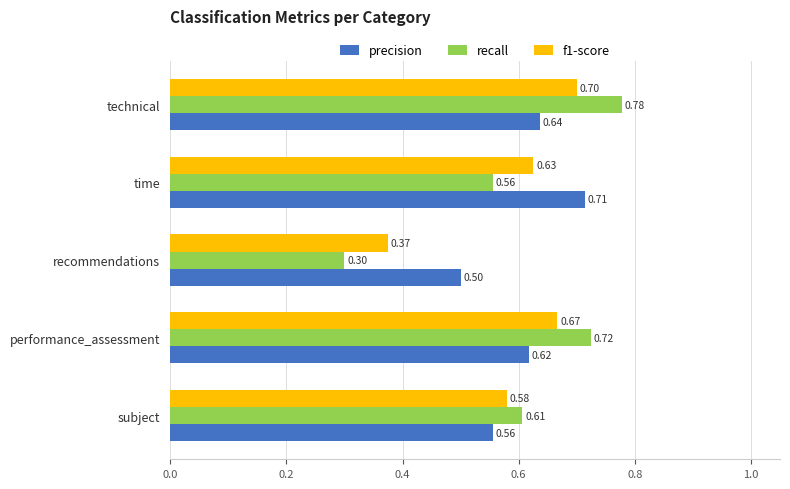

At recommendations, list the series in order from largest to smallest.

precision, f1-score, recall